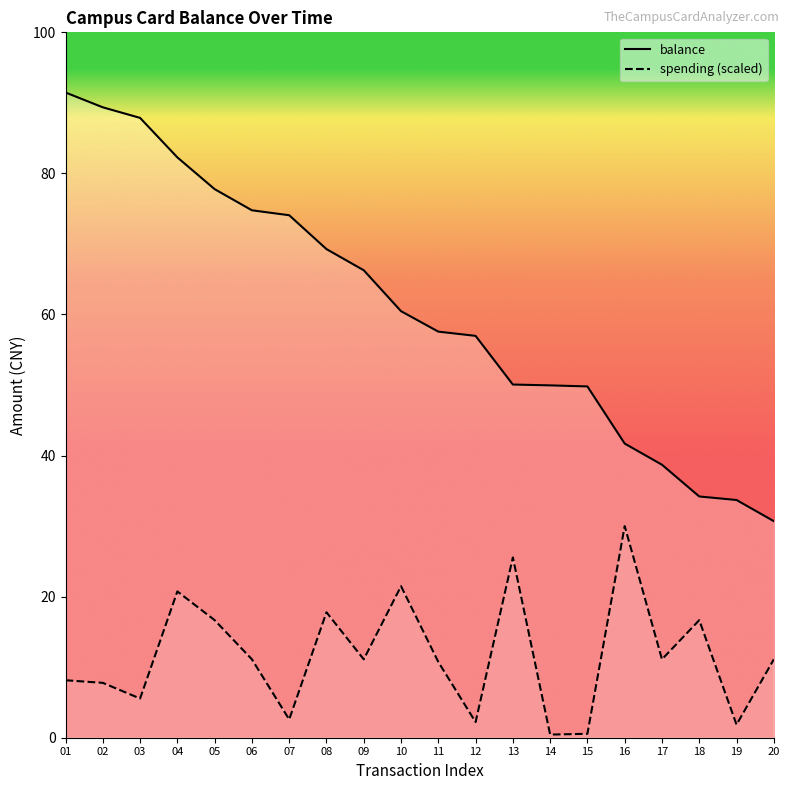

List the labels in order of spending value, largest first.

16, 13, 10, 04, 08, 05, 18, 06, 09, 17, 20, 11, 01, 02, 03, 07, 12, 19, 15, 14